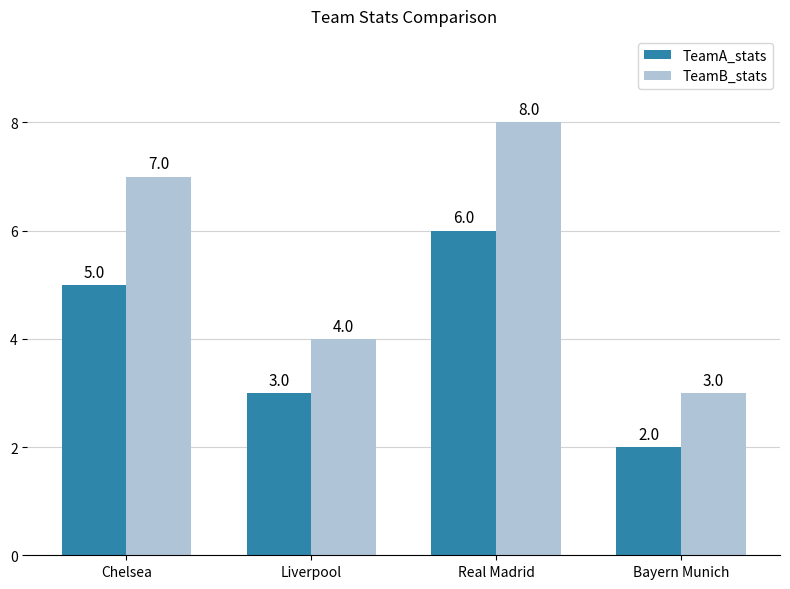

The TeamA_stats series shows 3 at Liverpool. True or false?

True